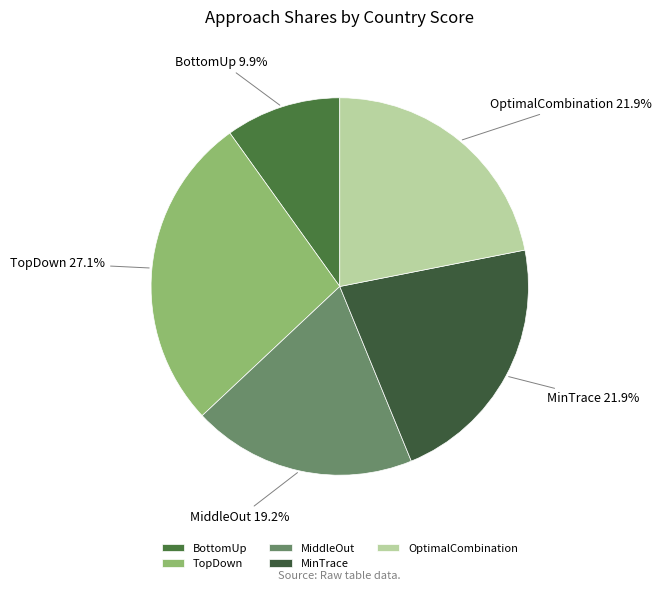

True or false: MiddleOut accounts for 19% of the total.

True